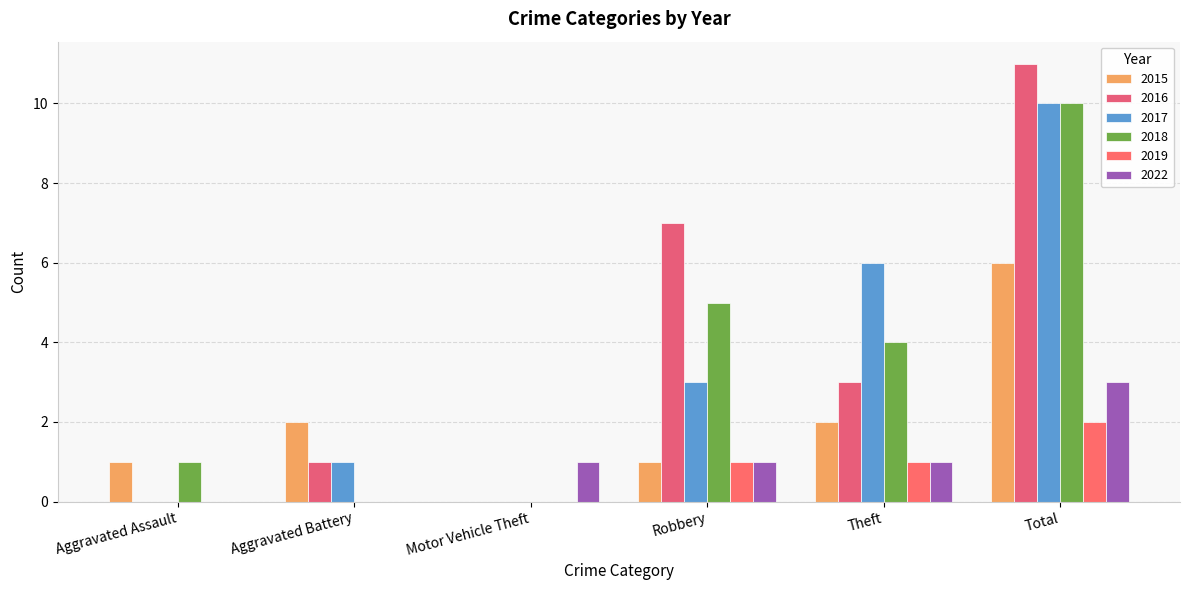

Is it true that 2015 equals 6 at Total?

True